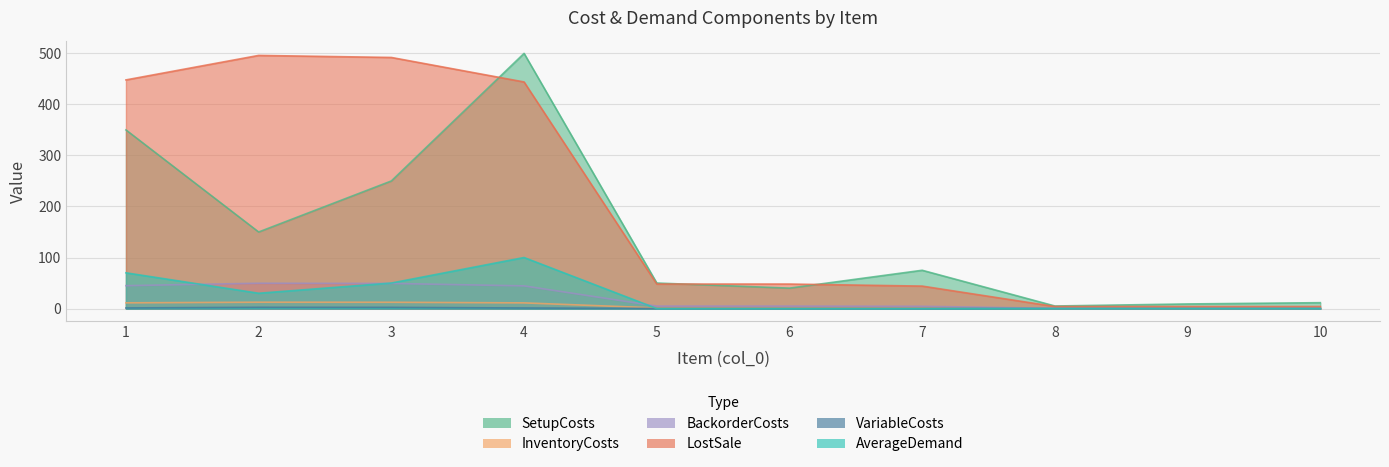

True or false: LostSale and AverageDemand cross at least once.

True